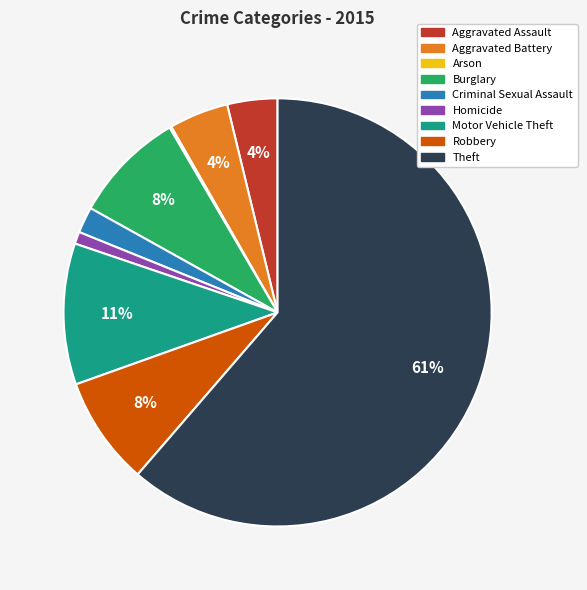

Does Theft account for over 50% of the chart?

Yes